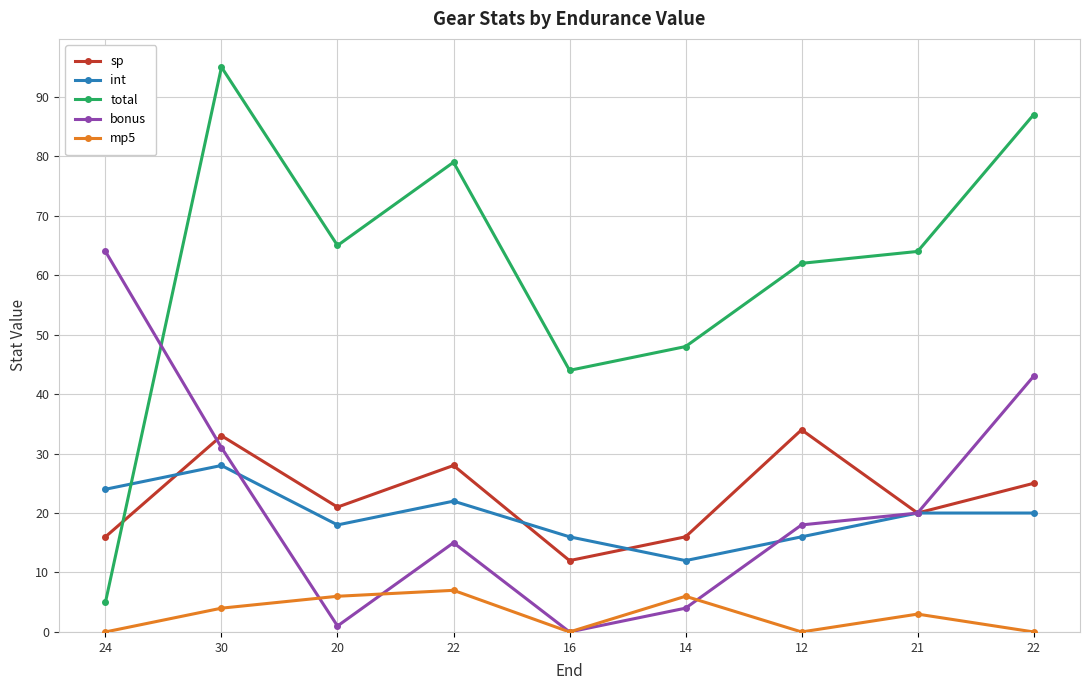

Is this an area chart (filled region under the line)?

No